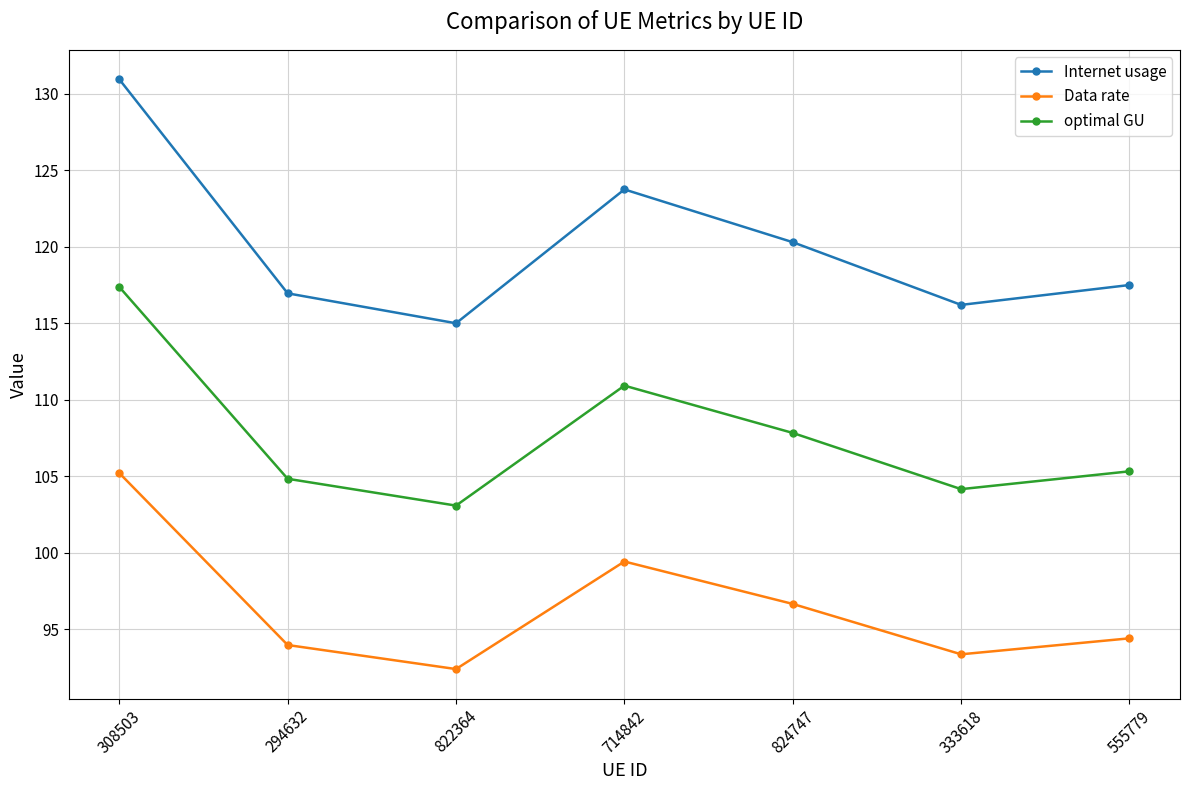

True or false: optimal GU and Data rate intersect in this chart.

False